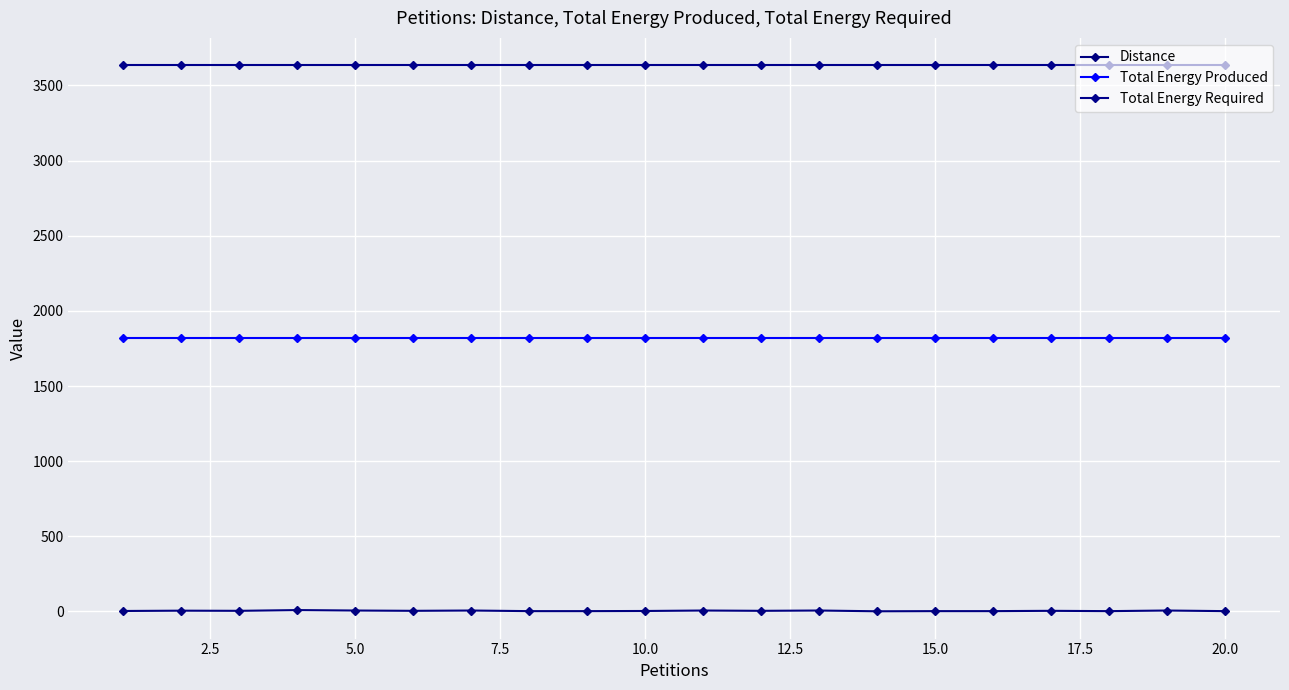

Rank the series by their maximum value, from highest to lowest.

Total Energy Required, Total Energy Produced, Distance